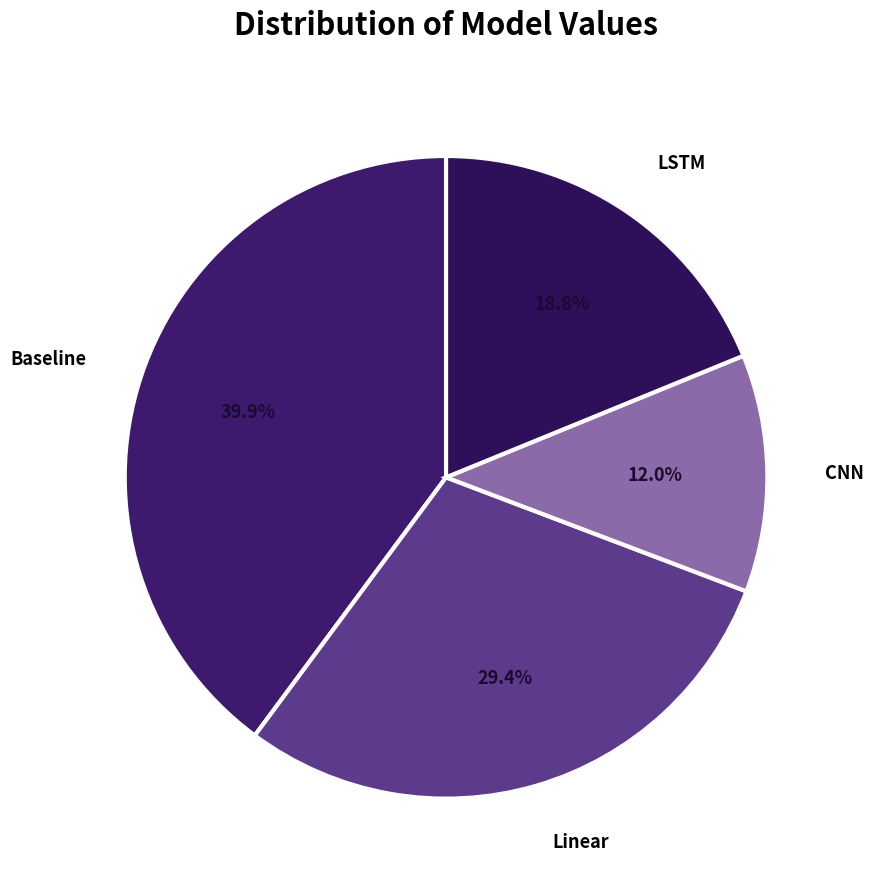

Which slice is the smallest?

CNN